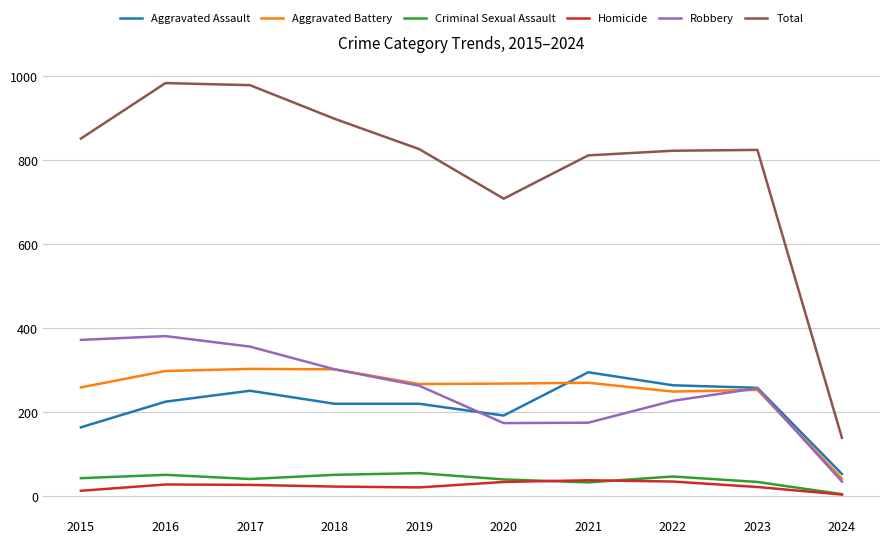

Does the chart have visible grid lines?

Yes